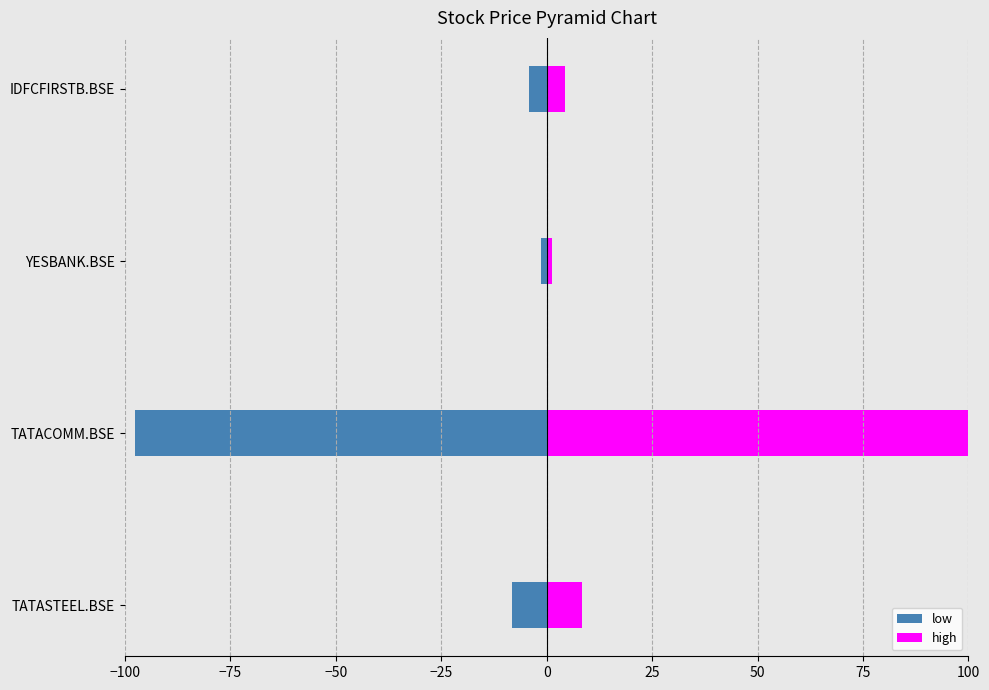

List the series in order of their peak value, highest first.

high, low